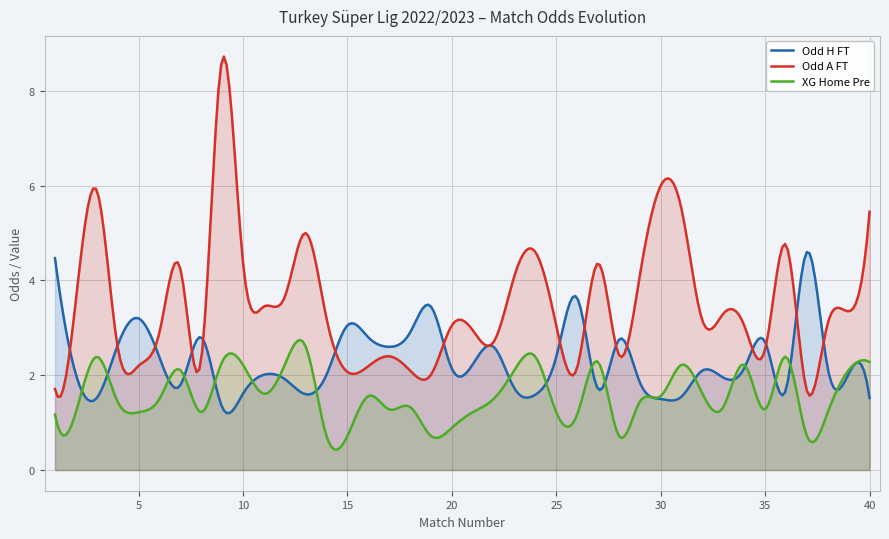

Which category has the lowest value in the Odd_A_FT series?

37